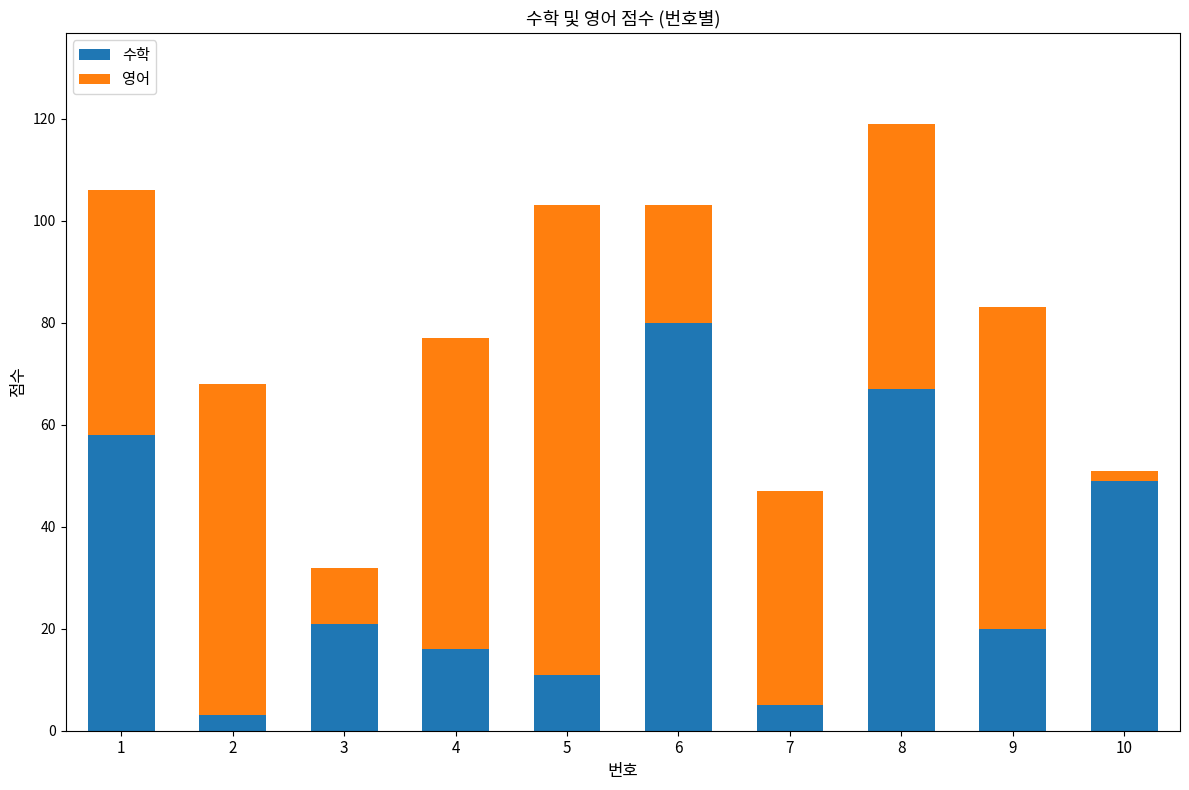

What is the value of the 수학 bar at the 9th from the left?

20